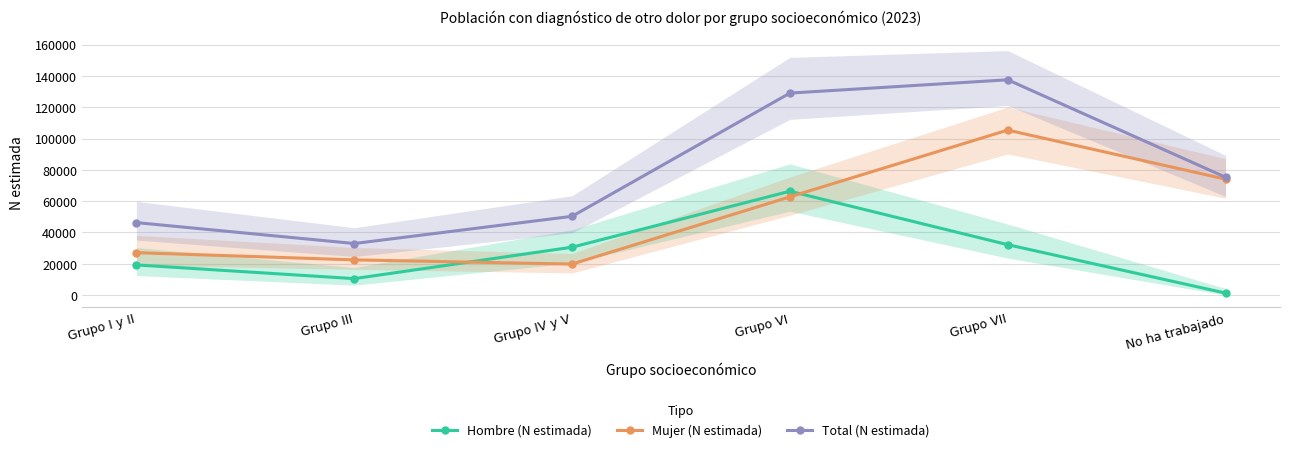

Reading left to right, what are all the values shown in this chart?

Hombre (N estimada): 19211	10455	30538	66311	32147	1218
Mujer (N estimada): 27046	22440	19749	62727	105387	74038
Total (N estimada): 46258	32895	50287	129038	137534	75256